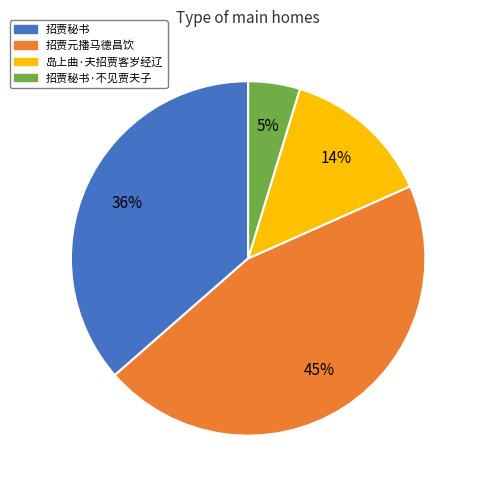

Between 招贾秘书 and 岛上曲·夫招贾客岁经辽, which is larger?

招贾秘书